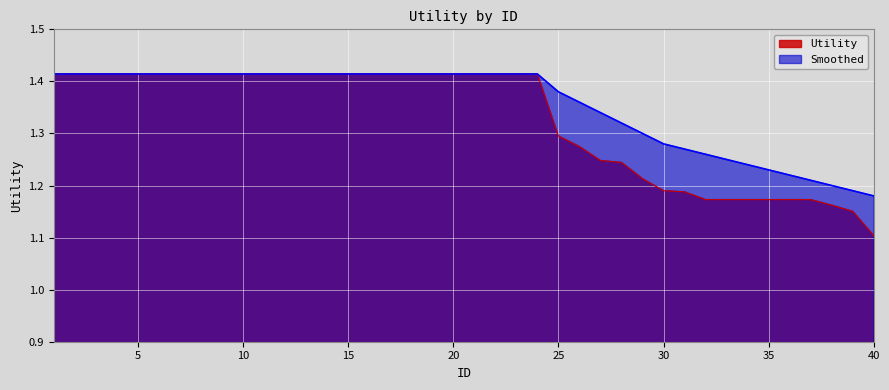

Does the chart display data point markers on the line(s)?

No